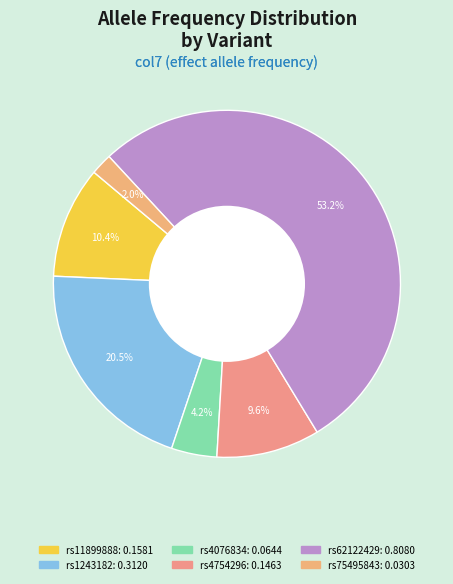

Which category has the smallest portion of the pie?

rs75495843